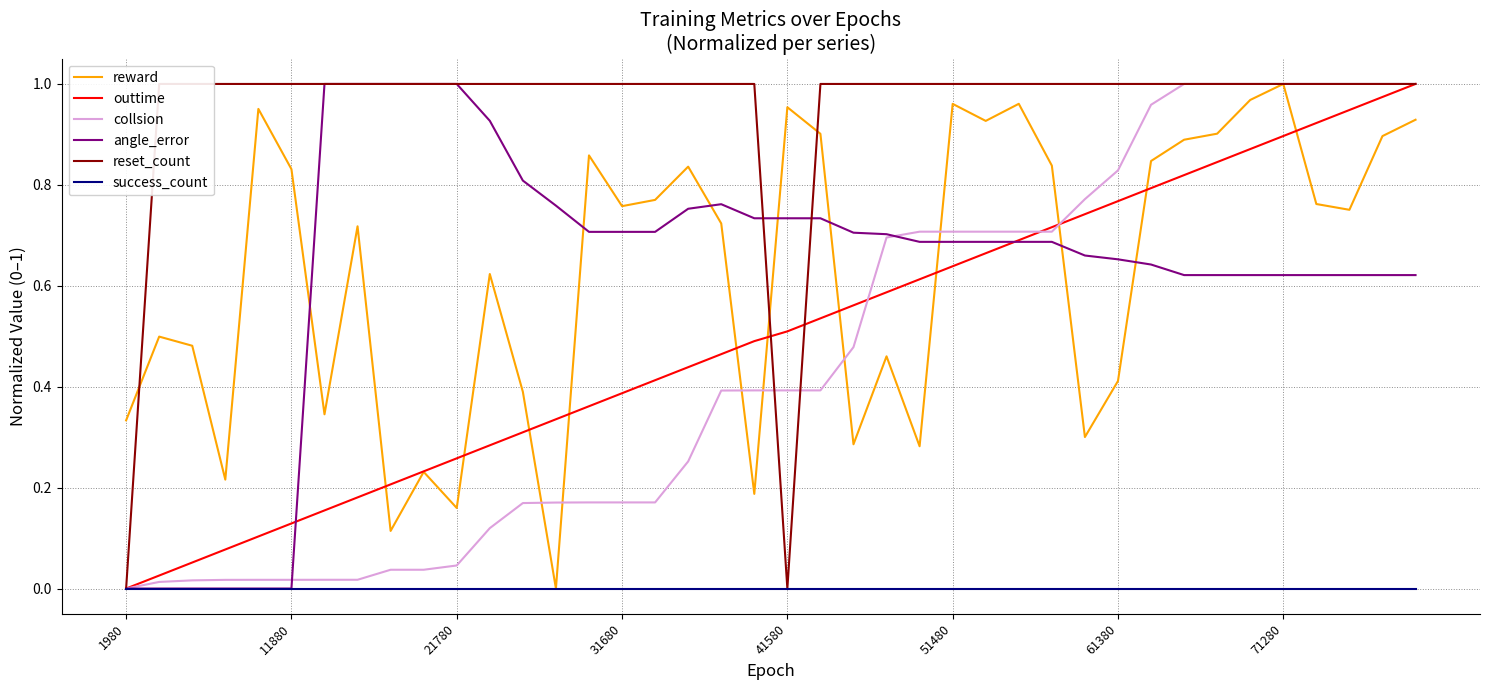

At which label does reward reach its peak?

71280